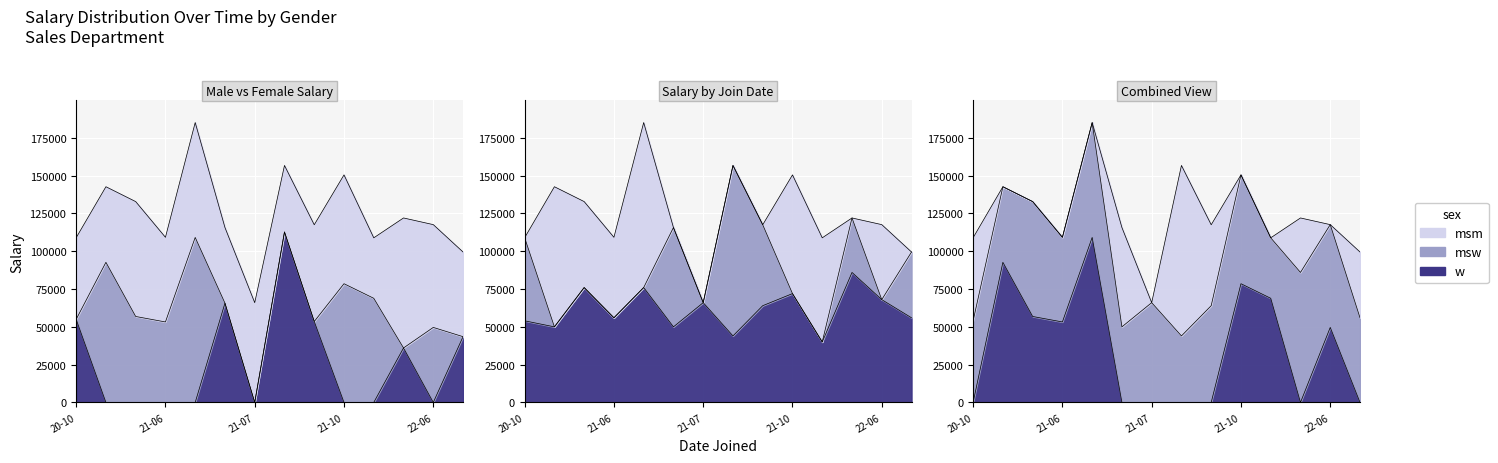

At how many categories does at least one series exceed 38599?

14